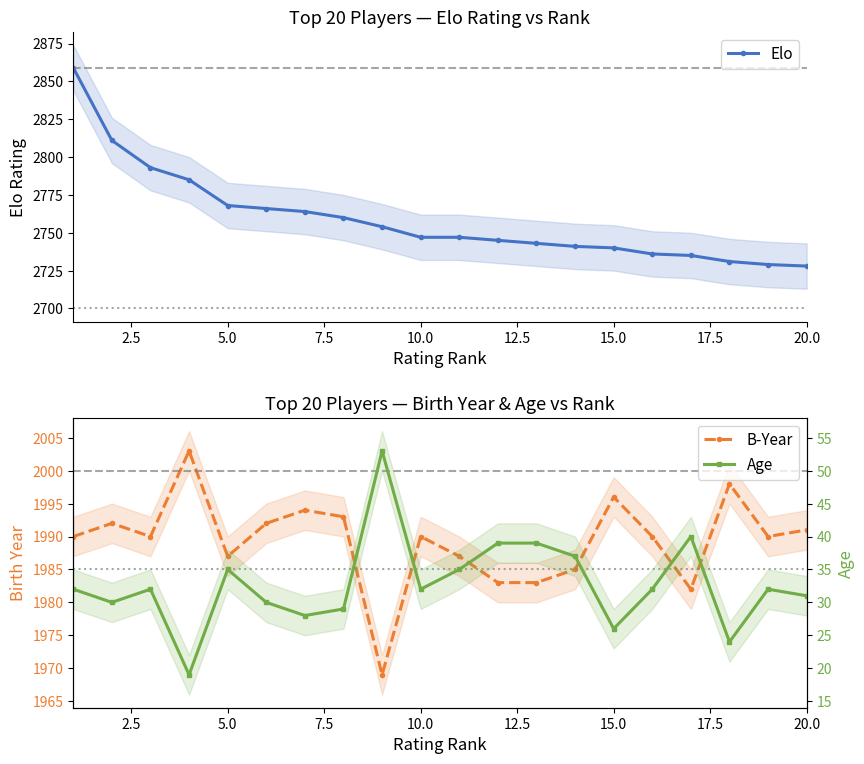

What is the maximum value for Elo?

2859